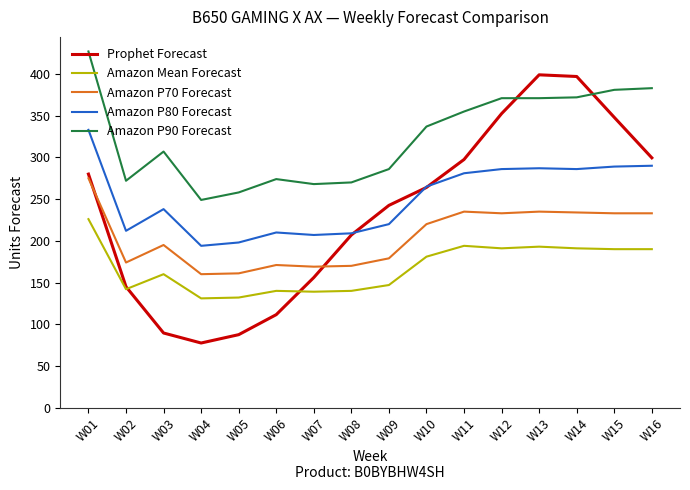

Which category has the lowest value across all series?

W04